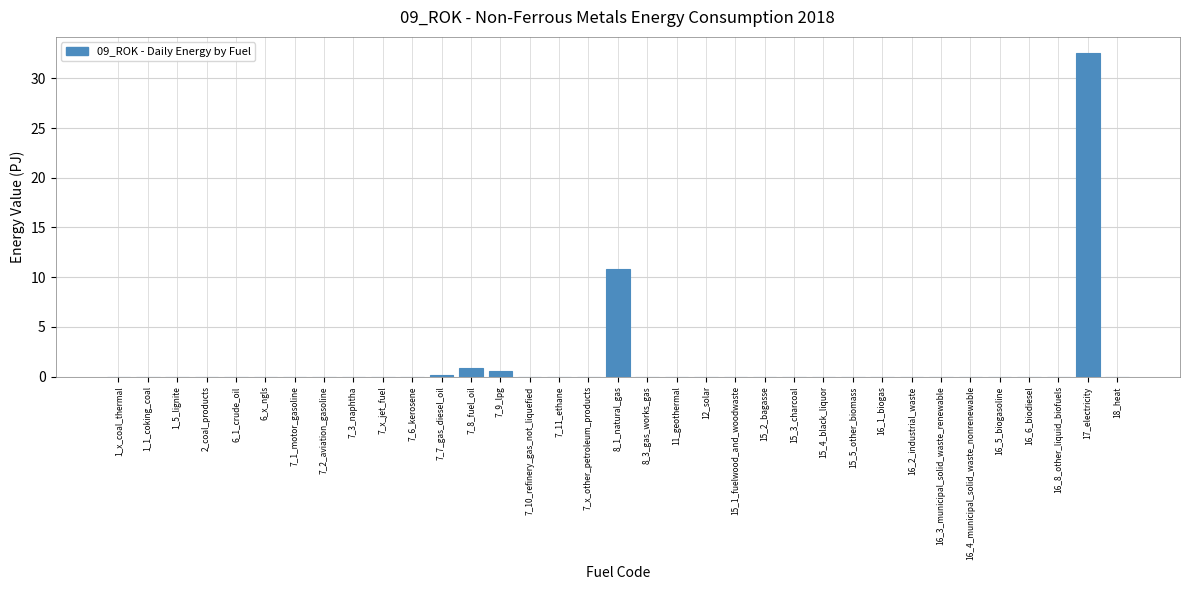

Is it true that the value at 15_3_charcoal is 17.0?

False